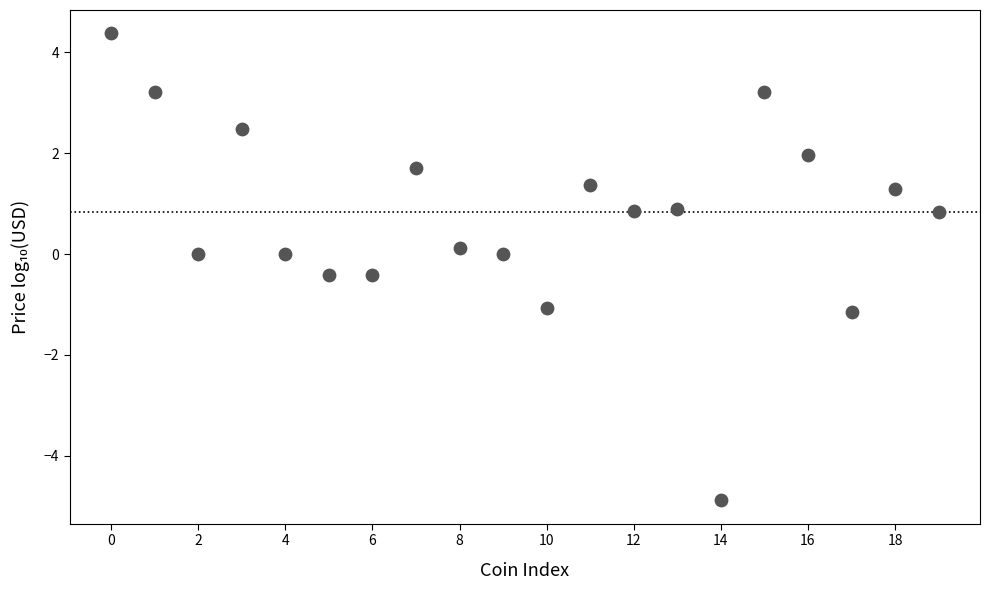

What is the range of Y values (max minus min)?

9.3